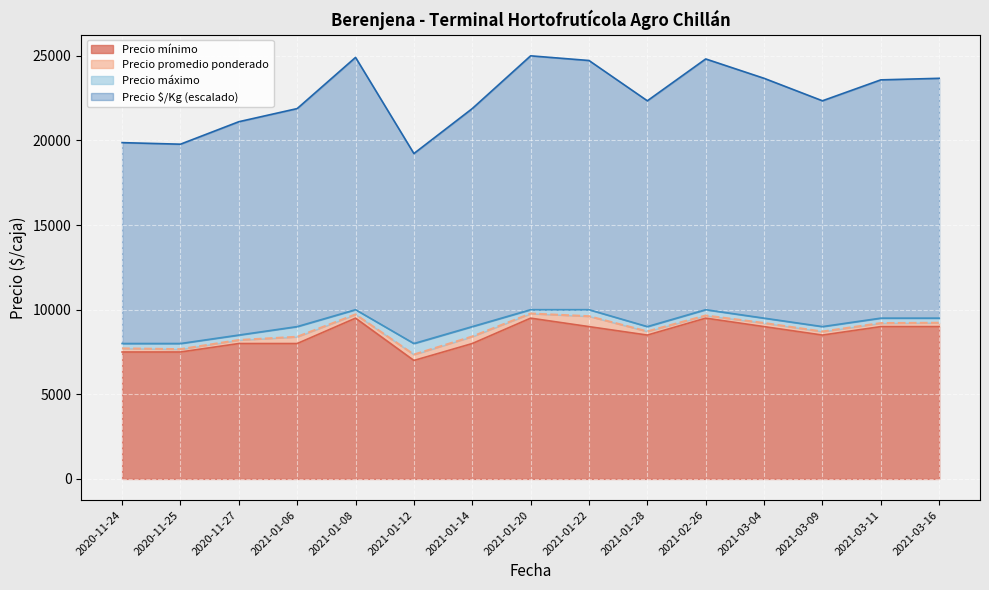

True or false: Precio $/Kg and Precio mínimo cross at least once.

False